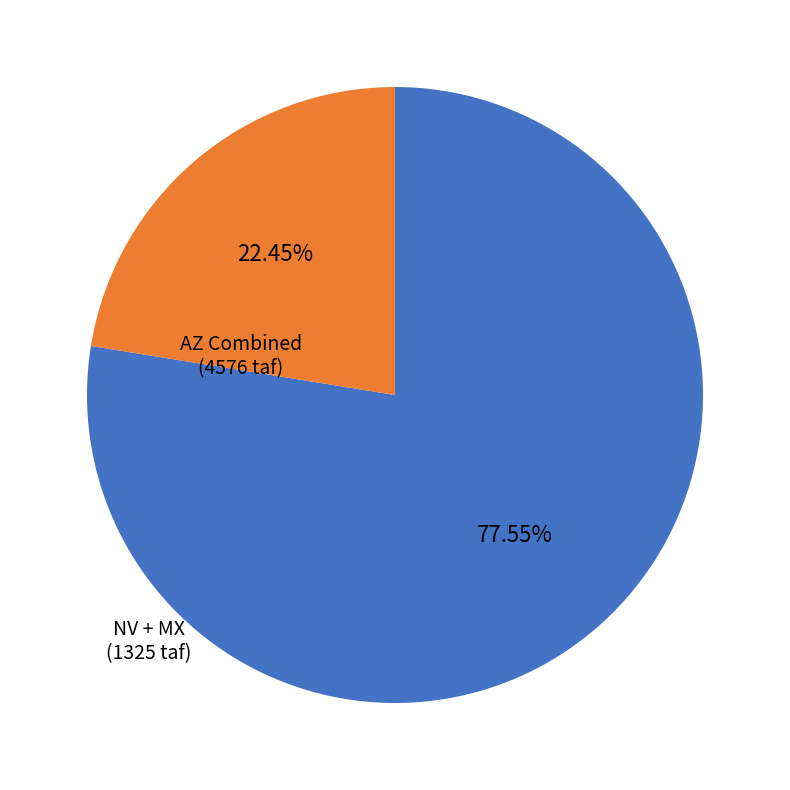

Is there any slice that represents more than half of the pie?

Yes